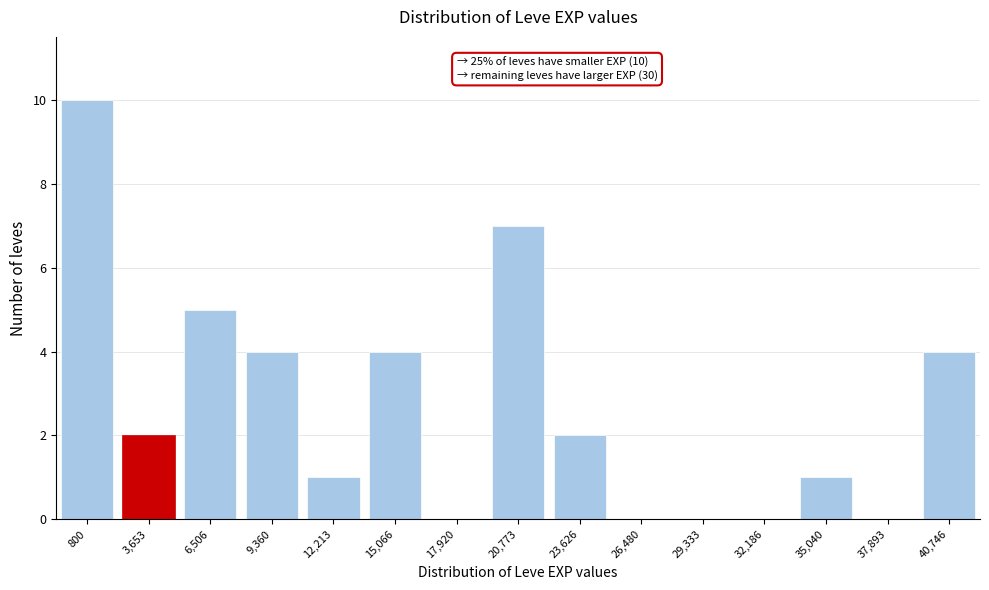

Reading right to left, extract all data points from this chart.

40,746=4	37,893=0	35,040=1	32,186=0	29,333=0	26,480=0	23,626=2	20,773=7	17,920=0	15,066=4	12,213=1	9,360=4	6,506=5	3,653=2	800=10